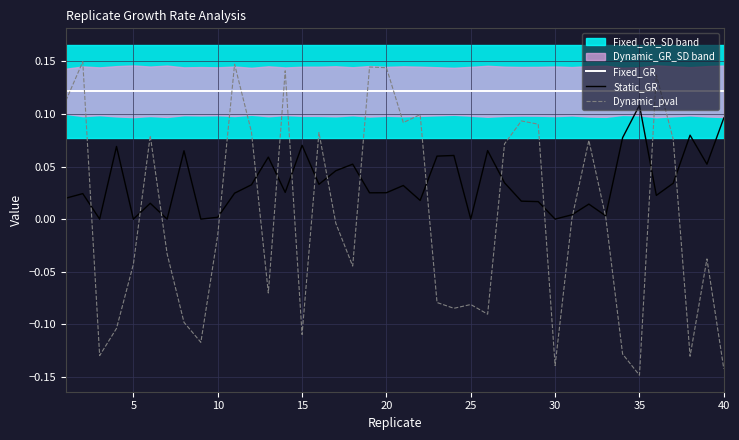

True or false: Static_GR and Fixed_GR cross at least once.

False